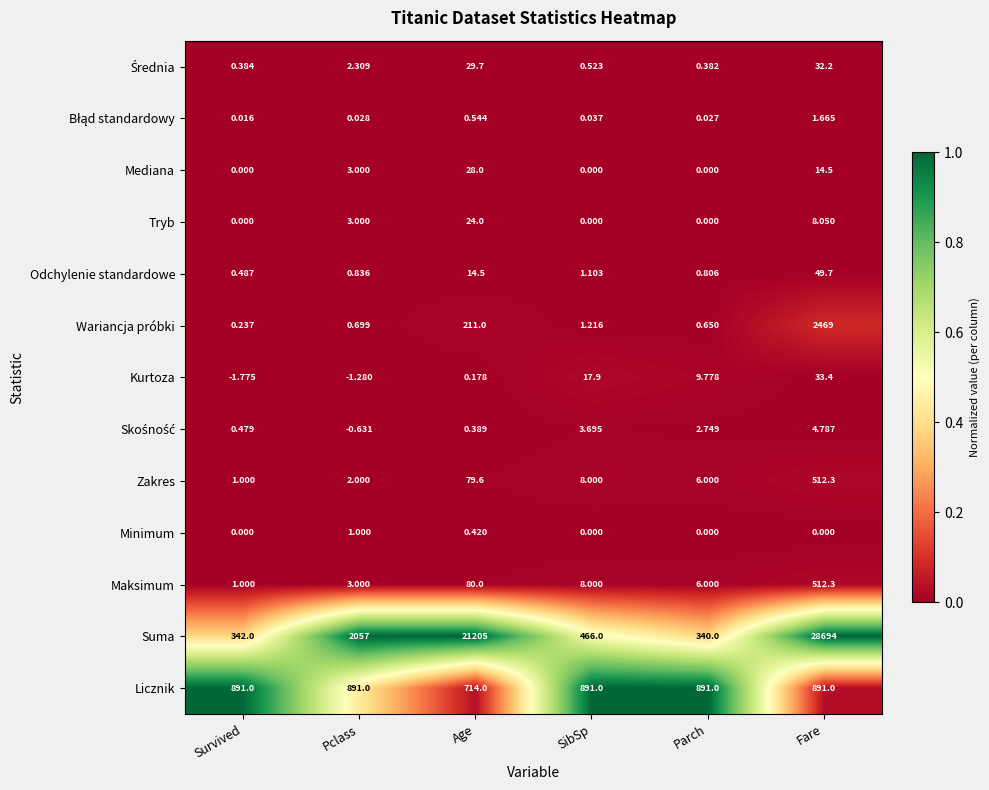

At which category is the sum across all series the highest?

Fare